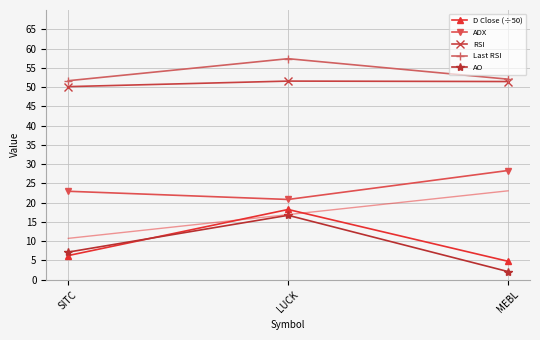

Is the value of D Close (÷50) at SITC greater than the value of AO at MEBL?

Yes